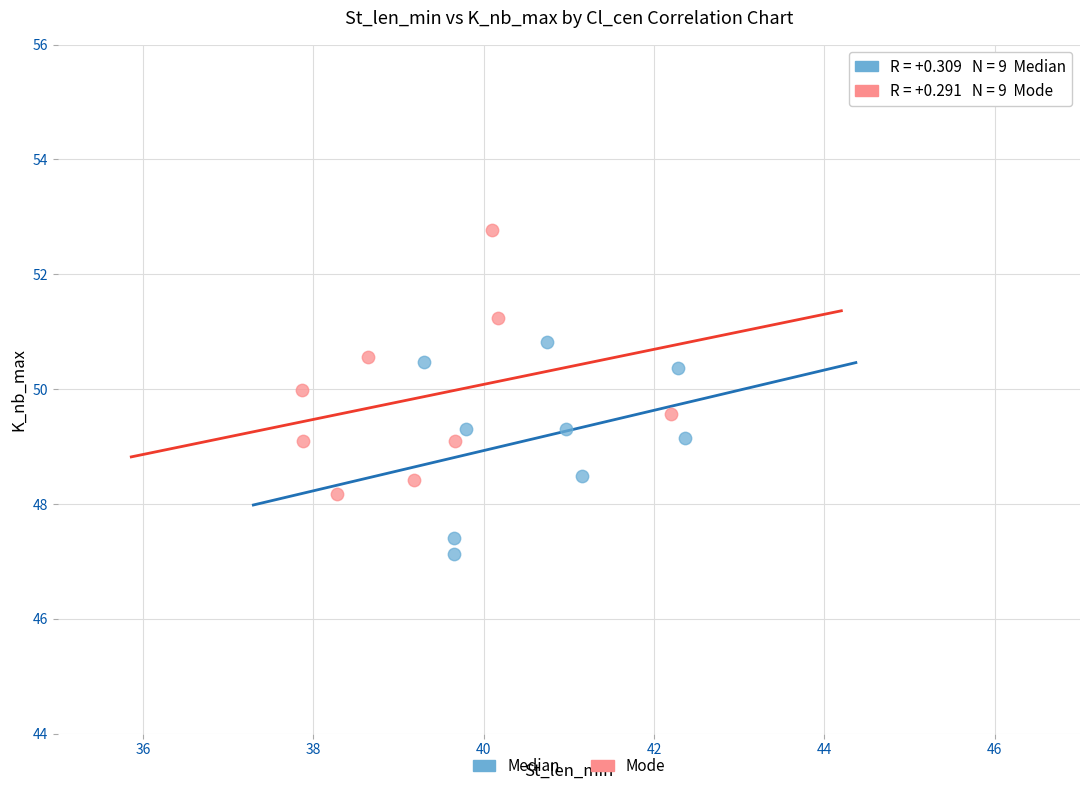

Which series contains the lowest Y value?

Median